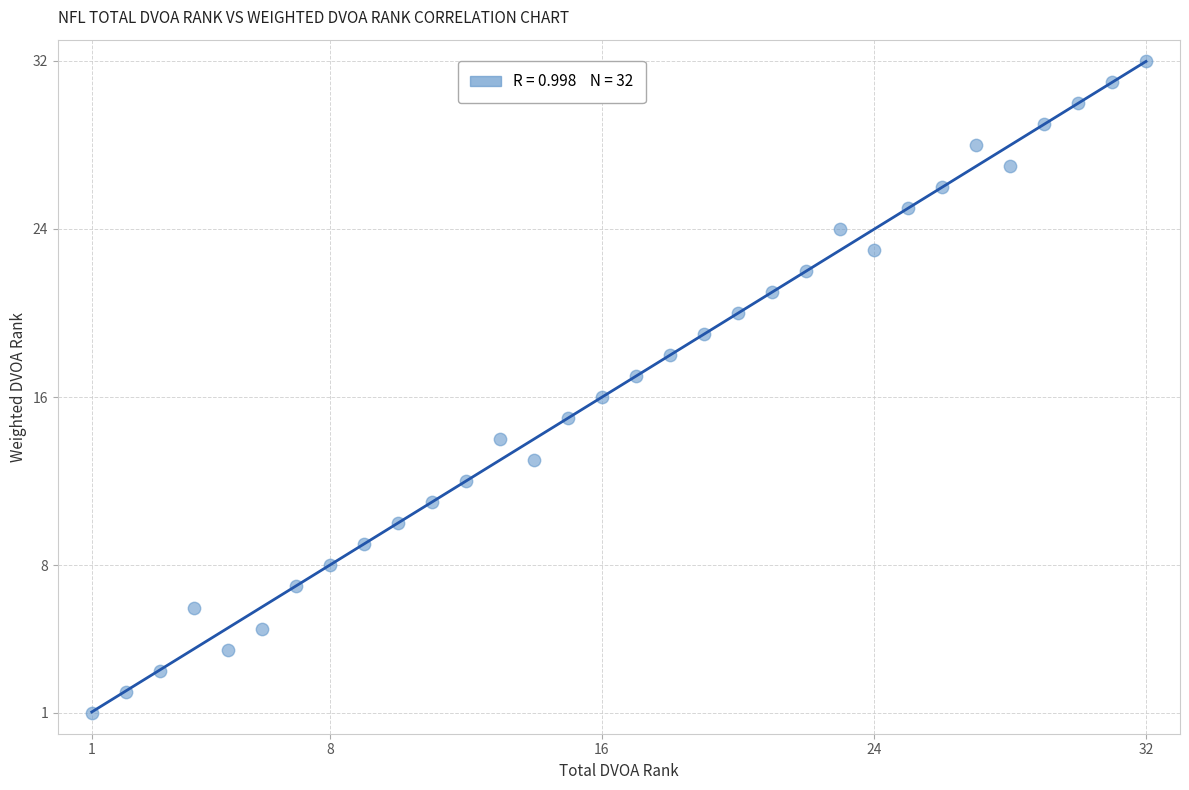

What is the range of Y values (max minus min)?

31